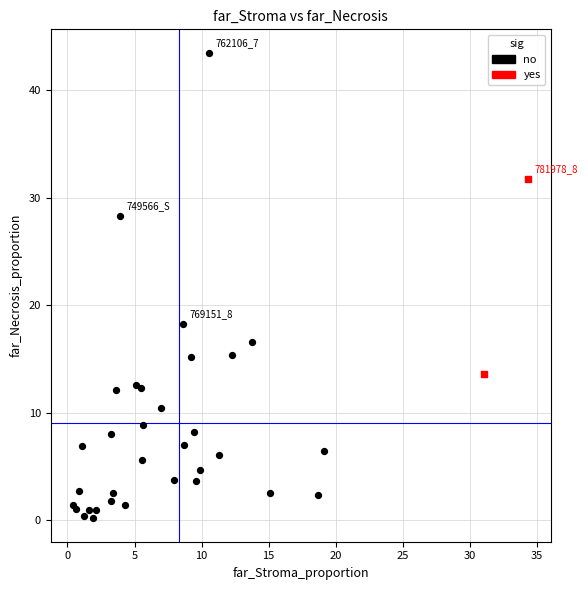

What are all the series names shown in the legend?

no, yes